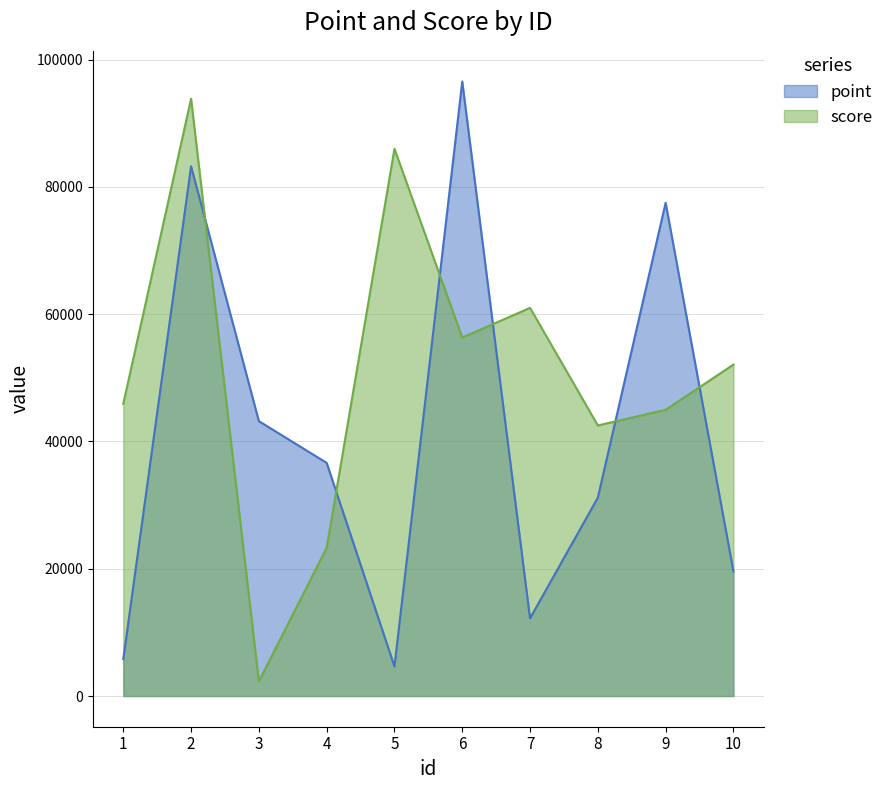

At 4, list the series in order from smallest to largest.

score, point